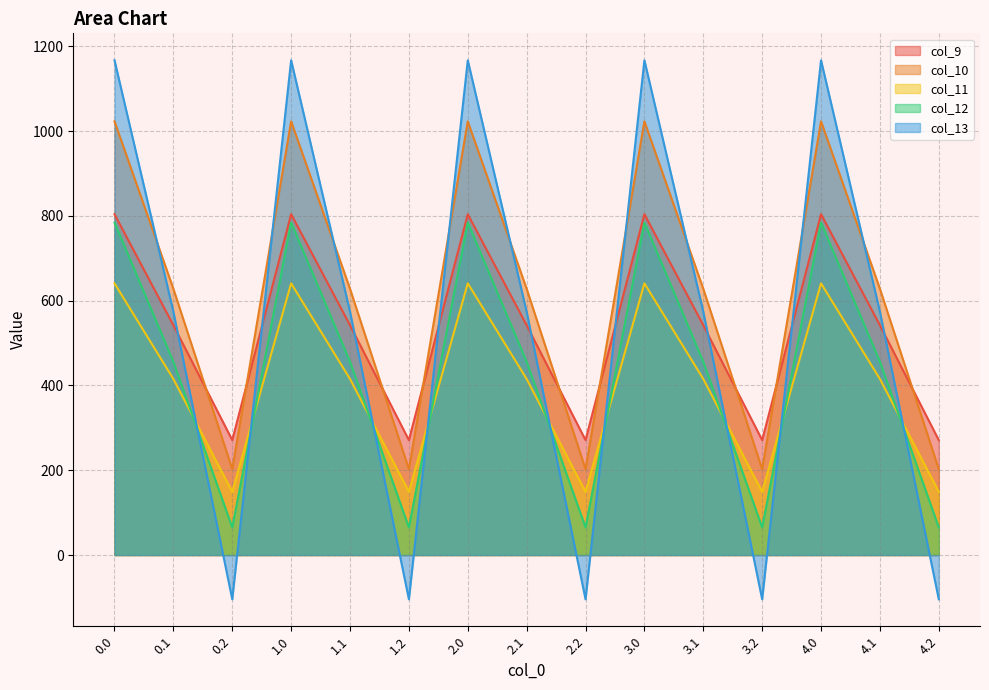

Where is col_13 nearest to the value 531?

0.1